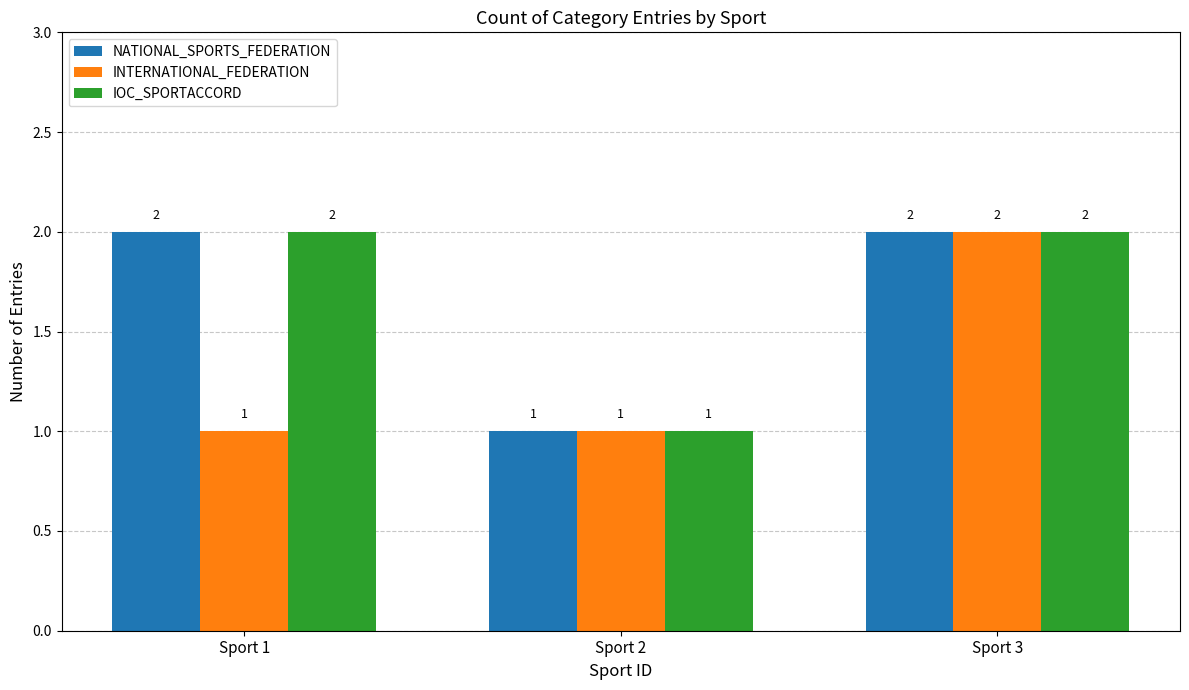

Is it true that INTERNATIONAL_FEDERATION equals 1 at Sport 2?

True